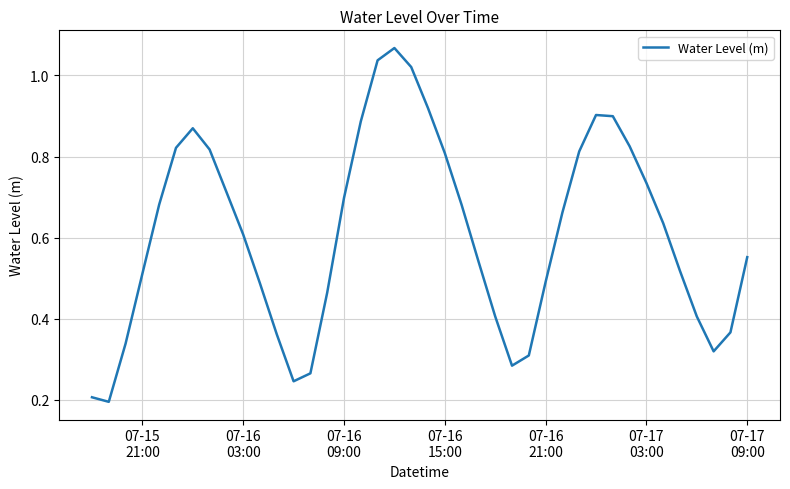

What is the difference between the second highest and second lowest values?

0.8